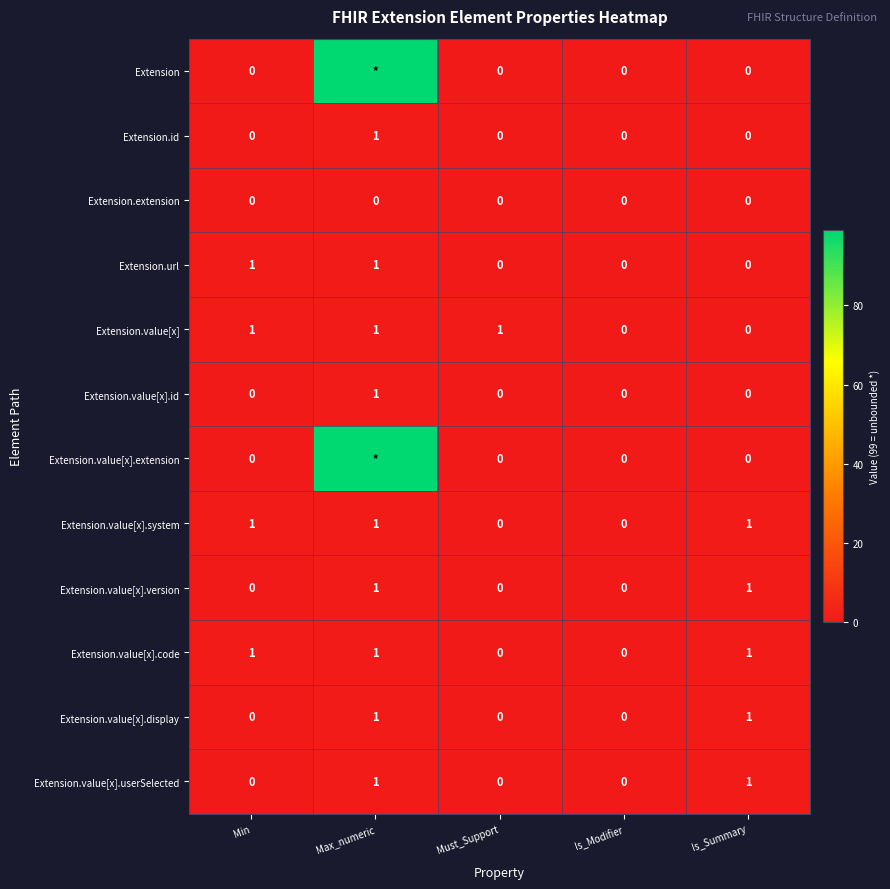

True or false: Extension.extension has a value of 0 at Is_Summary.

True